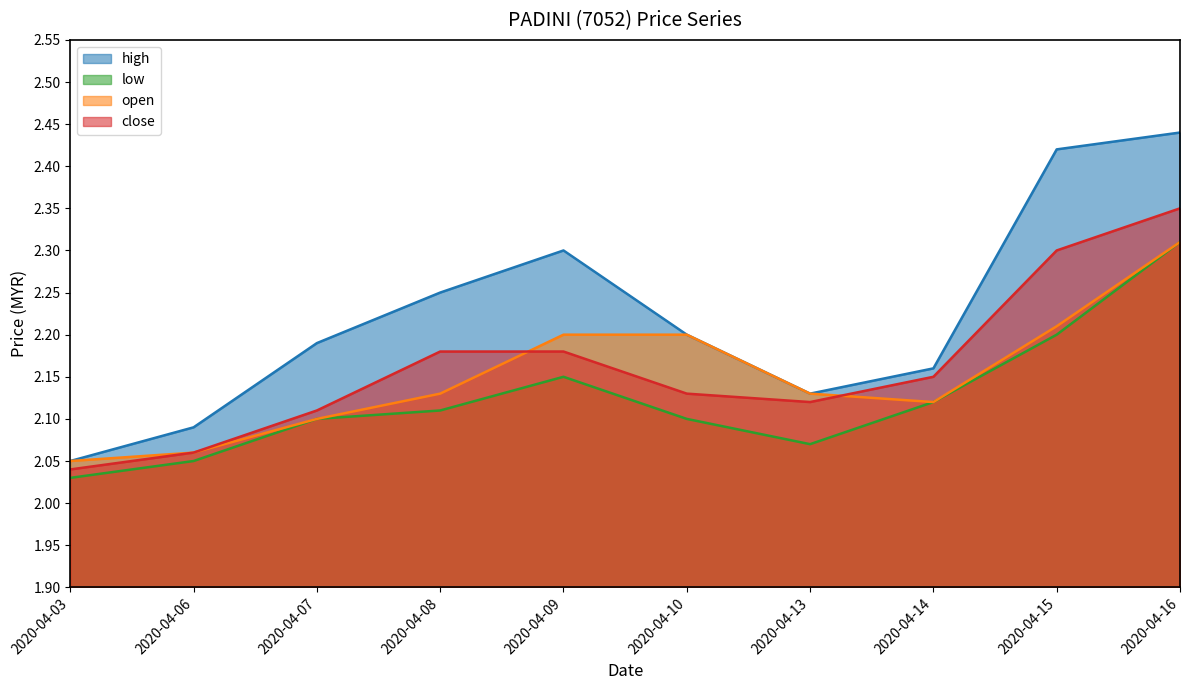

In close, how many points are lower than both neighbors (excluding endpoints)?

1